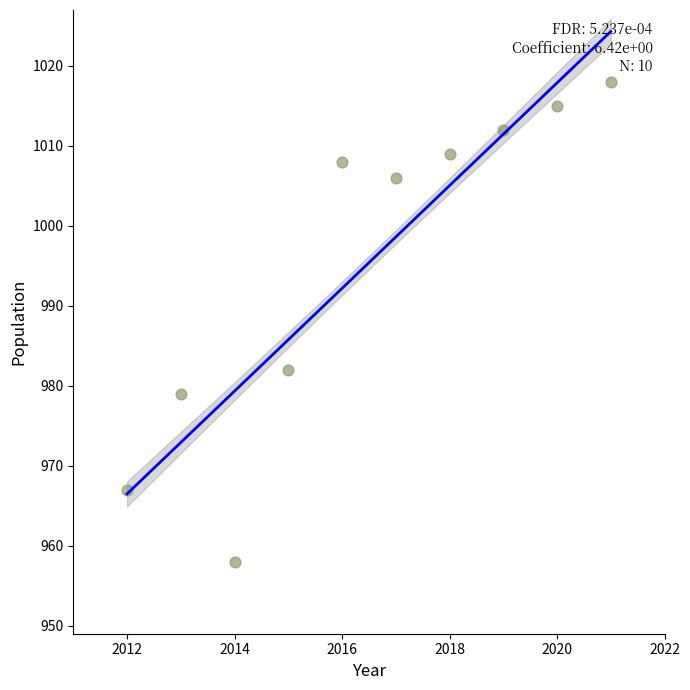

What is the range of X values (max minus min)?

9